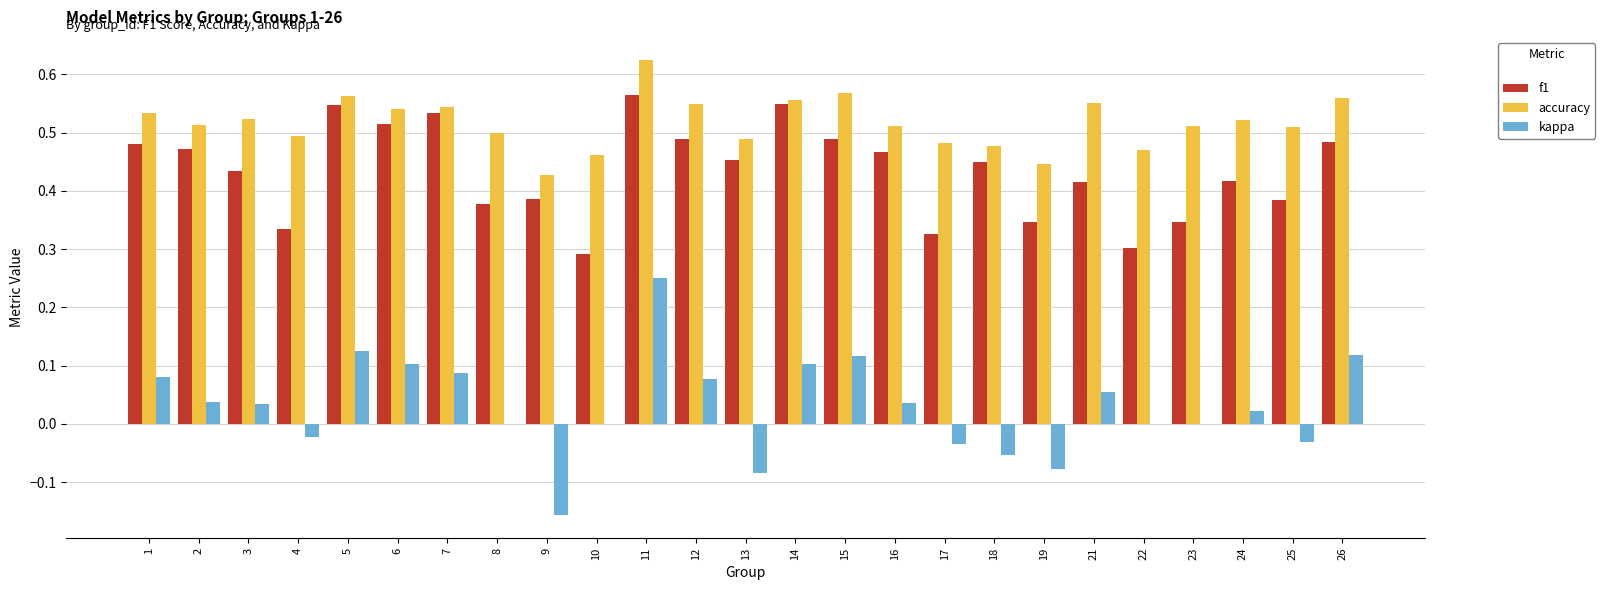

True or false: f1 has a value of 0.7 at 25.

False